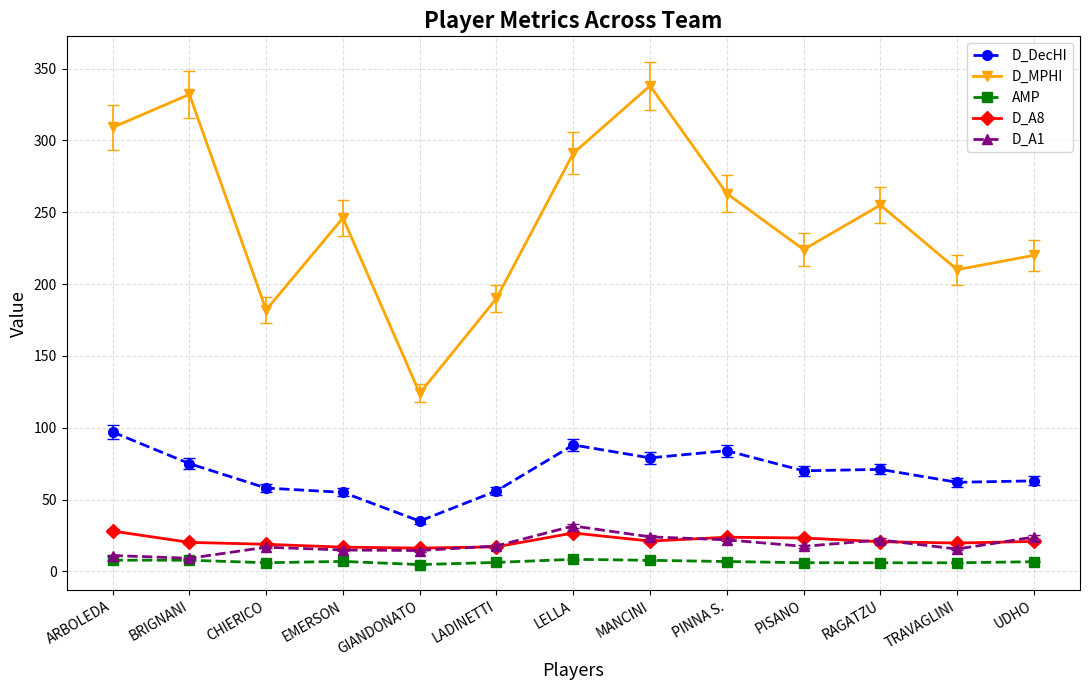

What is the lowest value of the D_A1 series?

9.1